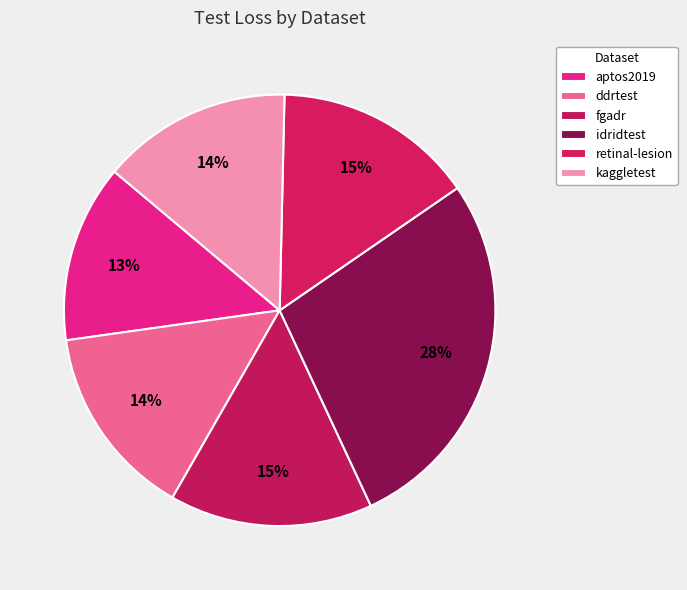

Count the number of slices in the pie.

6